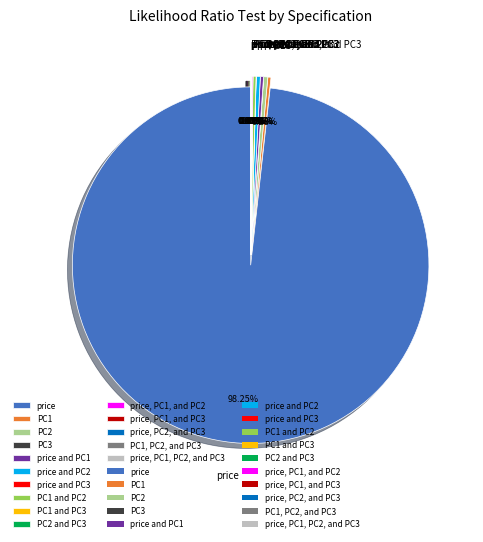

Is price and PC1 the majority of the pie?

No